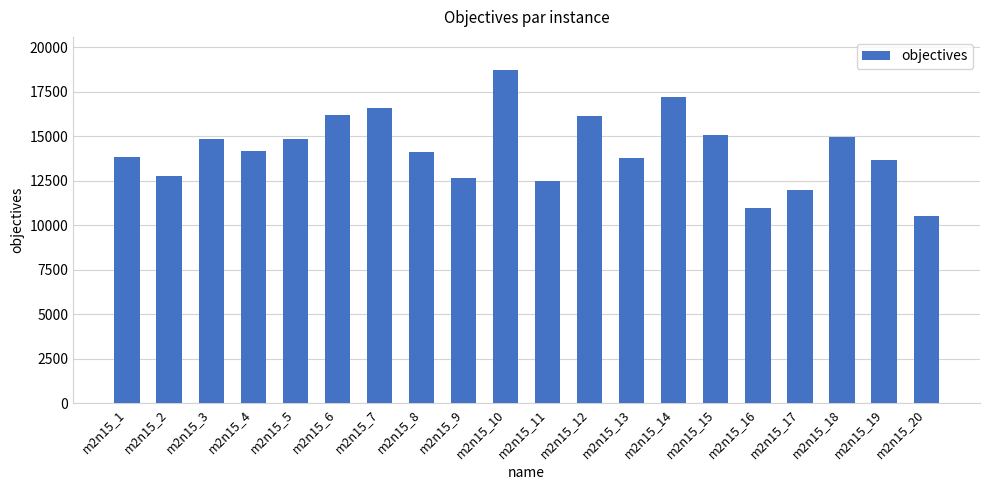

What is the sum of the values at m2n15_2 and m2n15_20?

23229